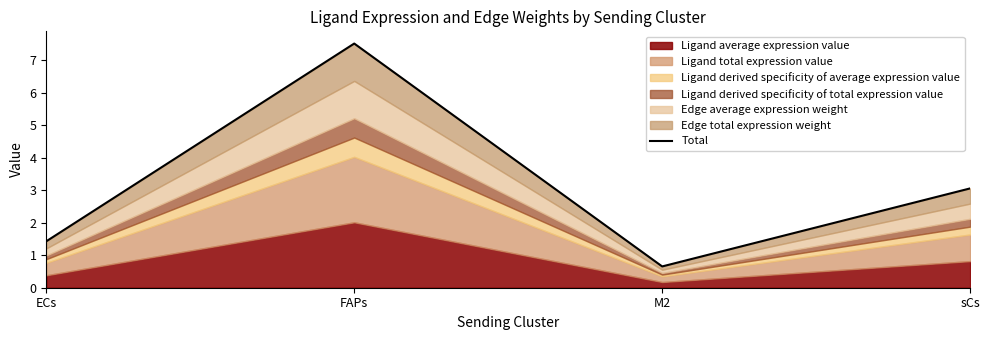

What is the label of the 1st point from the right?

sCs